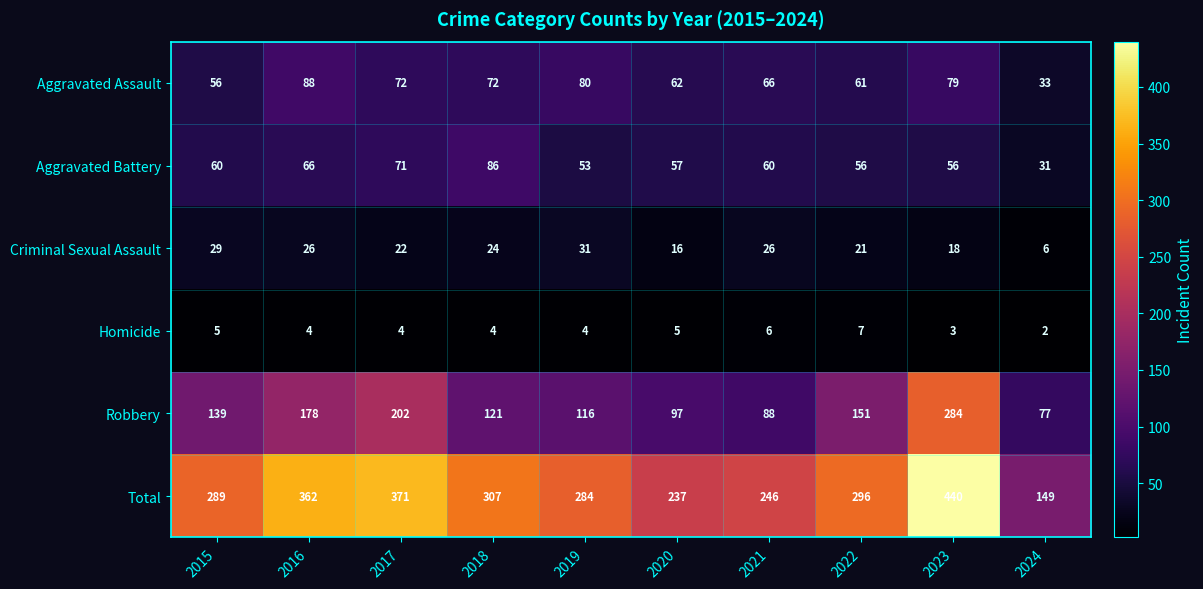

How many data points in Homicide are less than 4?

2